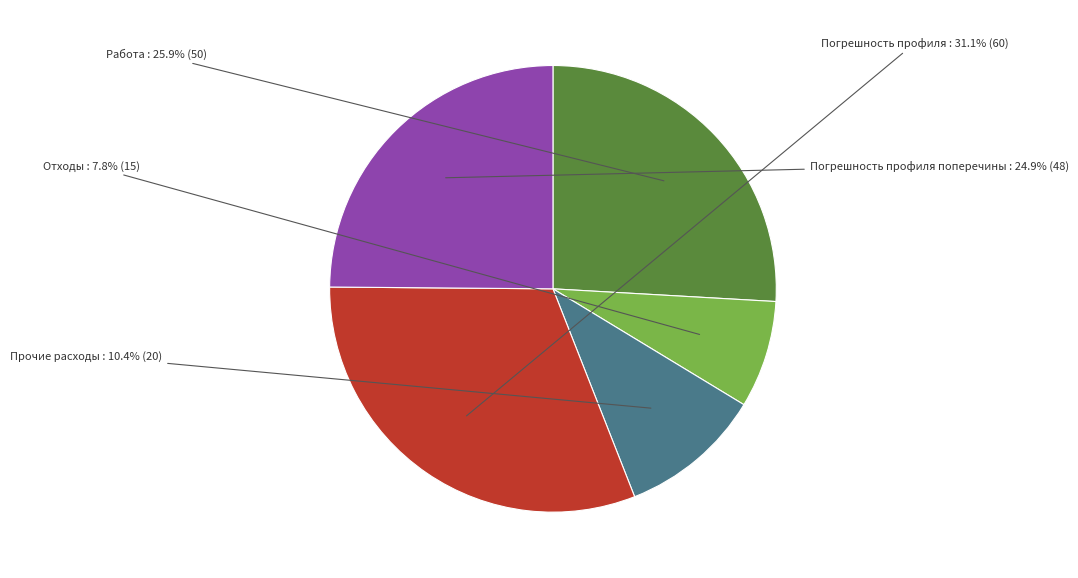

Between Погрешность профиля and Прочие расходы, which is larger?

Погрешность профиля